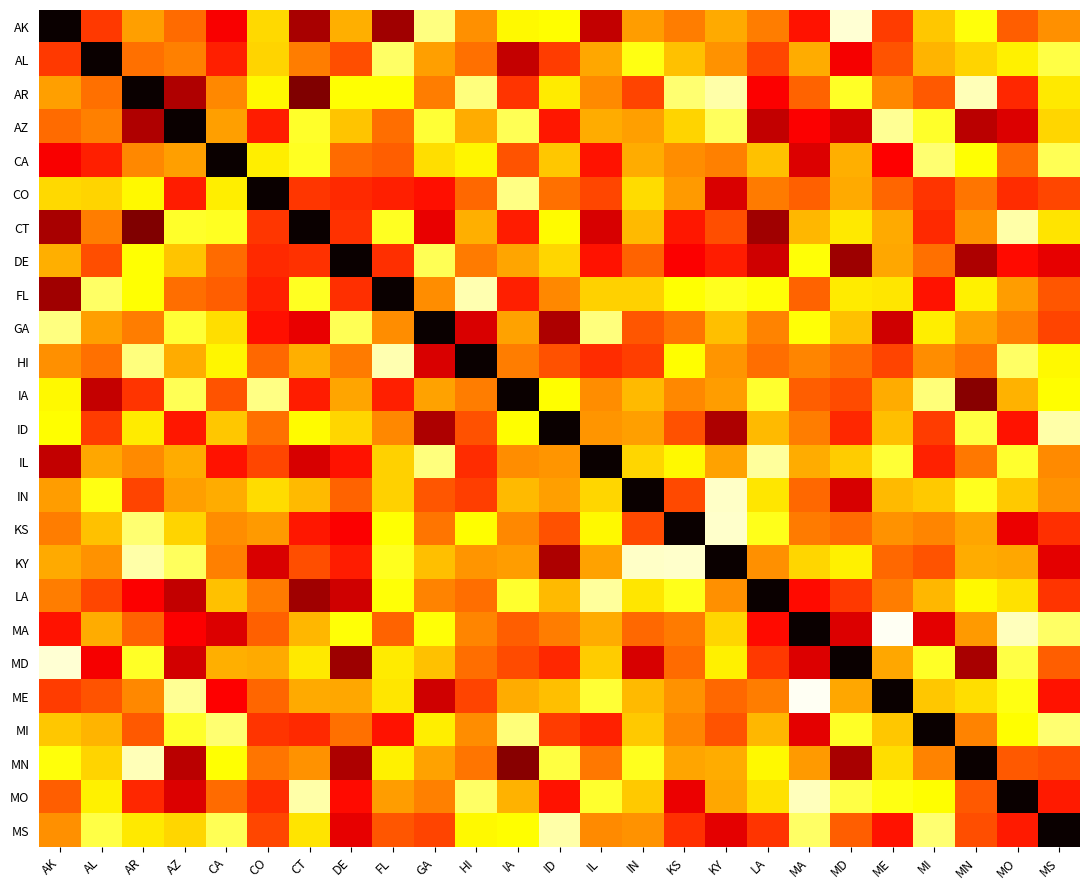

At which category is the sum across all series the highest?

DE